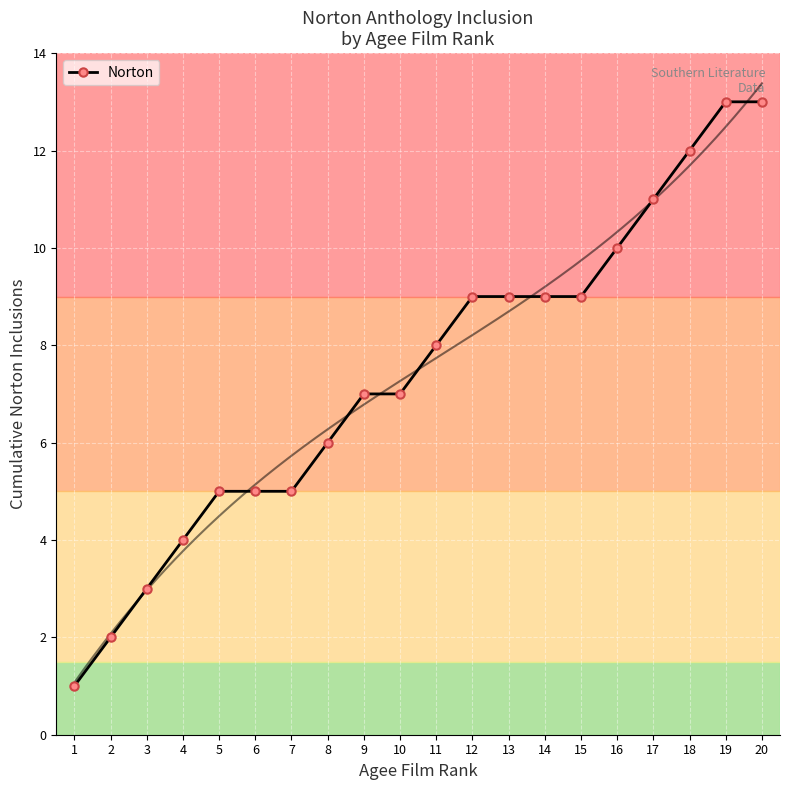

The chart shows a value of 9 at 12. True or false?

True